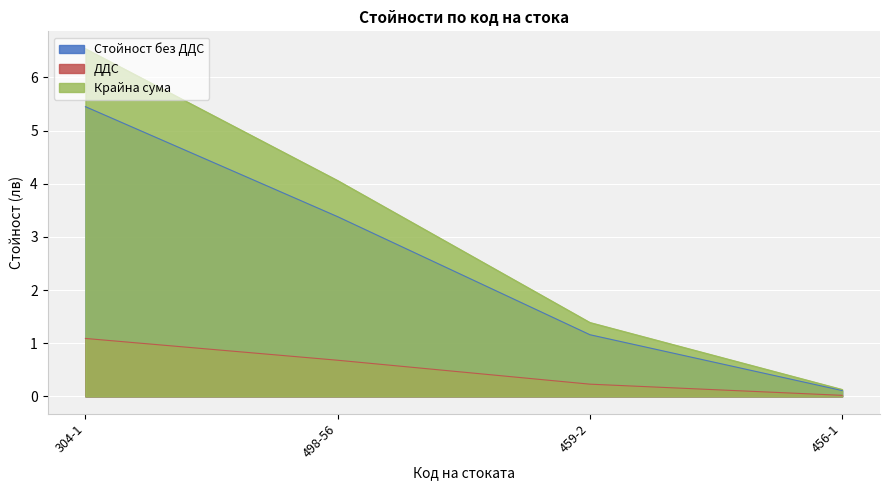

What is the highest value of the Стойност без ДДС series?

5.5